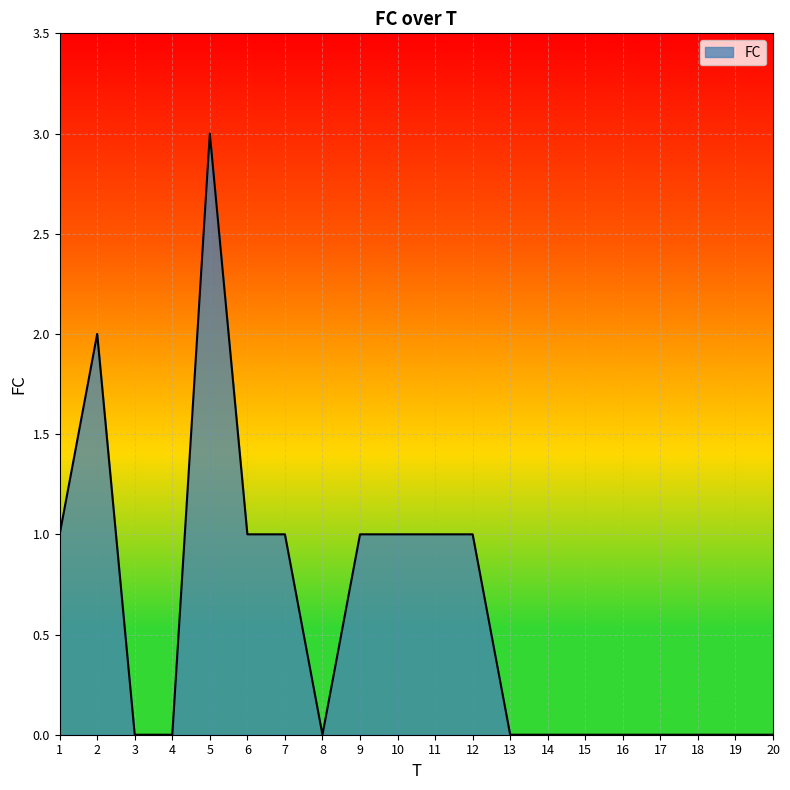

True or false: the data has more than 0 interior local peaks.

True